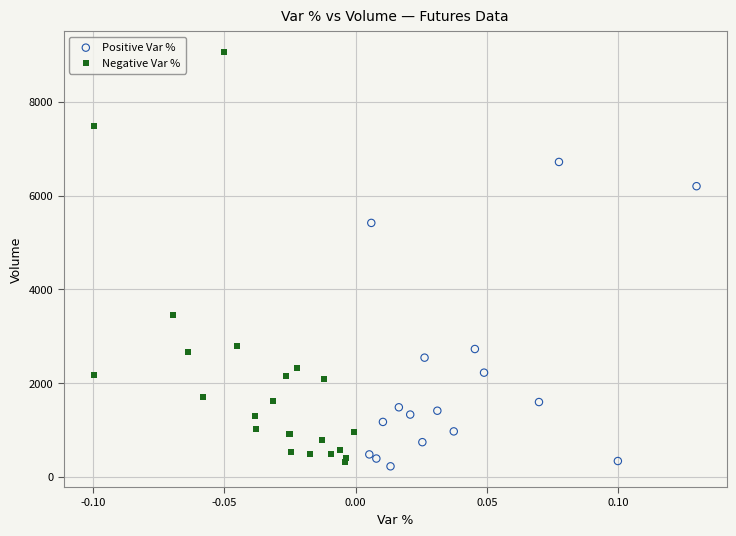

Which series has the widest spread of Y values?

Negative Var %